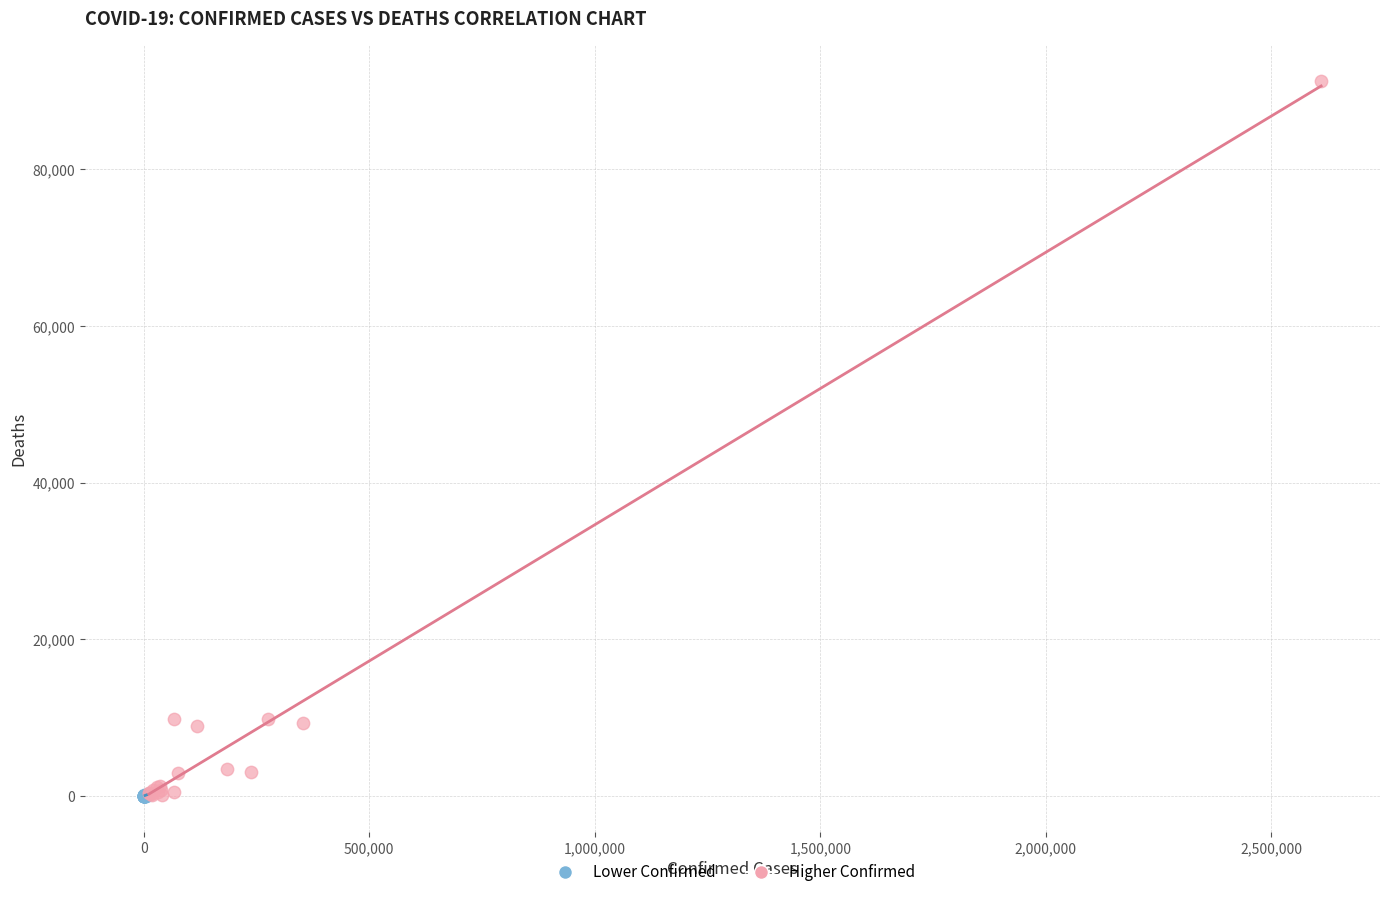

Which series has the widest spread of Y values?

Higher Confirmed